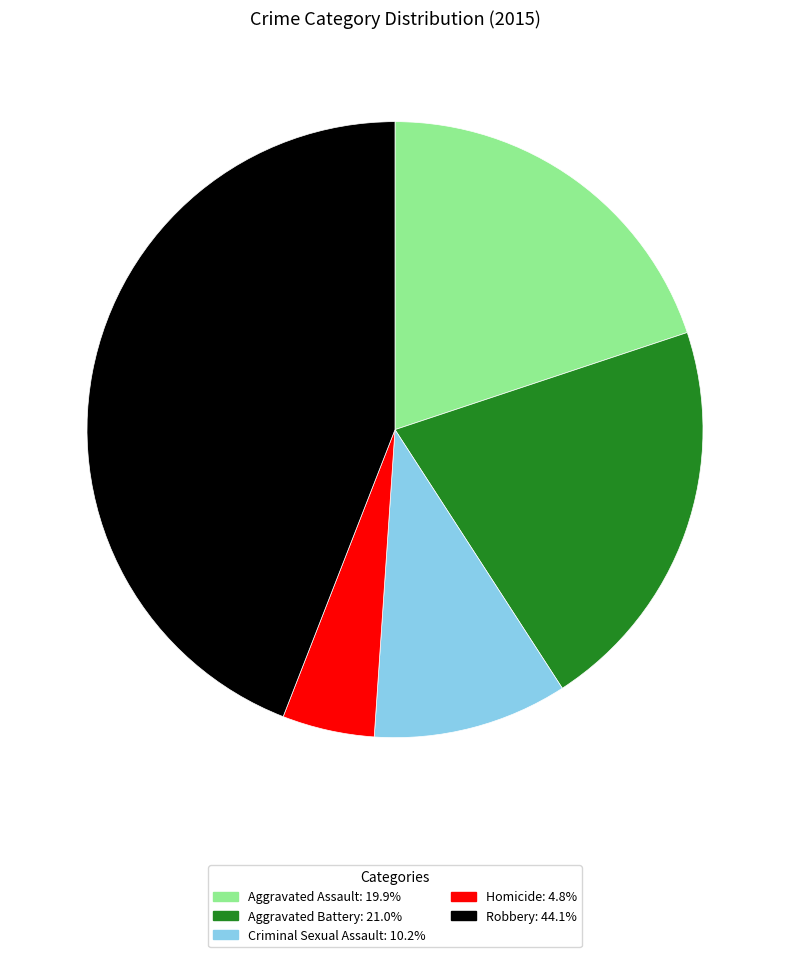

Which slice is the largest?

Robbery